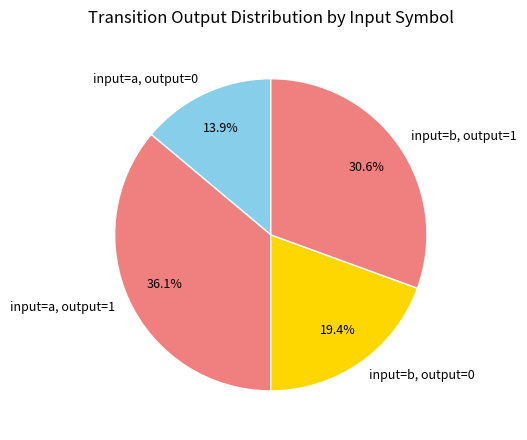

How much of the chart is everything except input=a, output=0?

86.1%